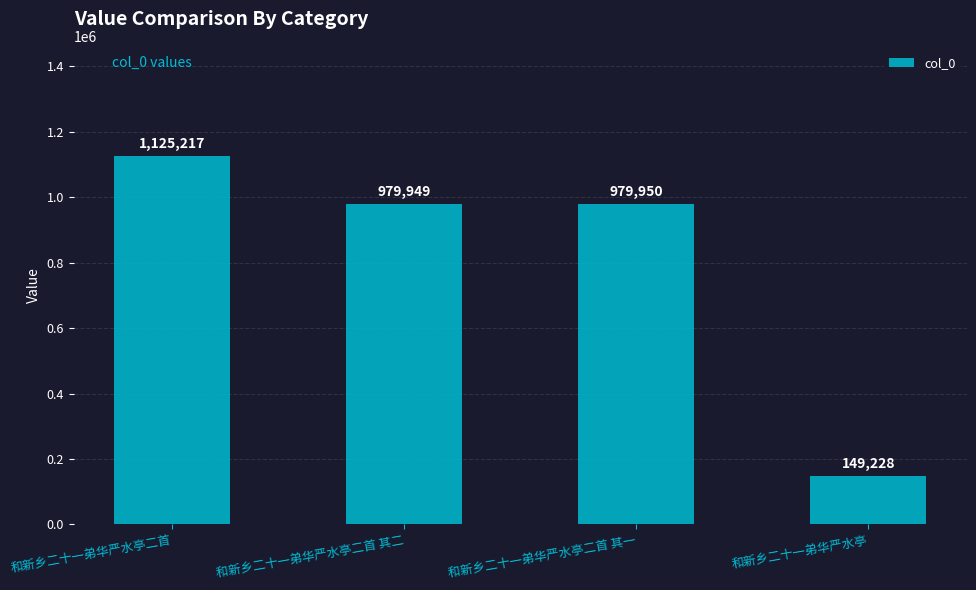

What is the label of the 2nd bar from the left?

和新乡二十一弟华严水亭二首 其二